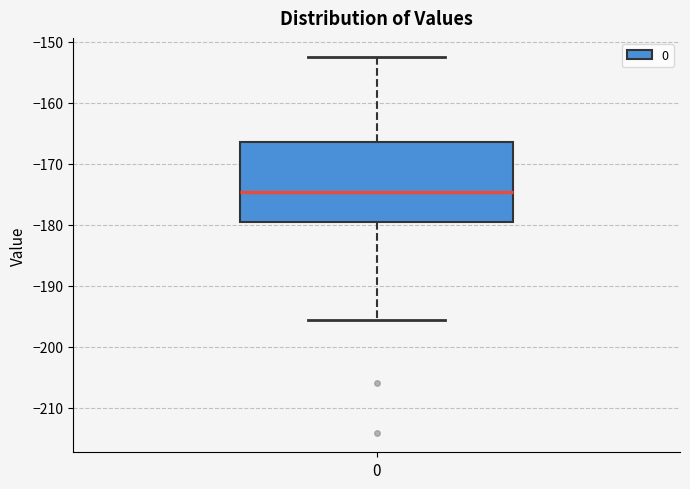

Transcribe this box plot: give where the median line is, the range the box spans, and where the two whiskers end, as read against the y-axis. The values are not printed on the chart, so give them approximately, as read against the axis.

median -175, box -180 to -166, whiskers -196 to -152